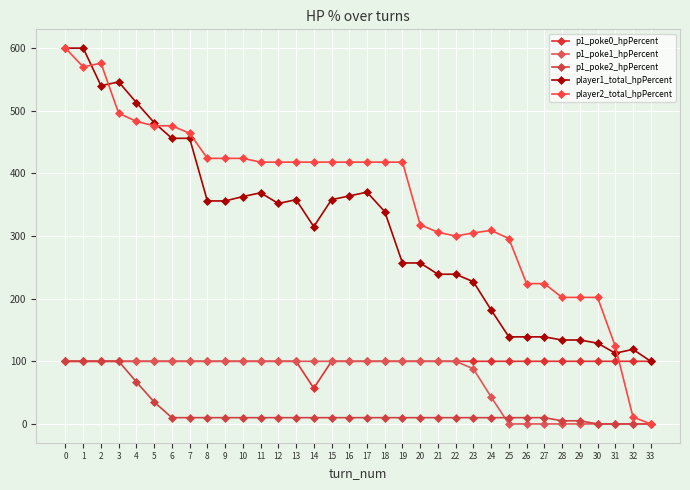

What are all the series names shown in the legend?

p1_poke0_hpPercent, p1_poke1_hpPercent, p1_poke2_hpPercent, player1_total_hpPercent, player2_total_hpPercent